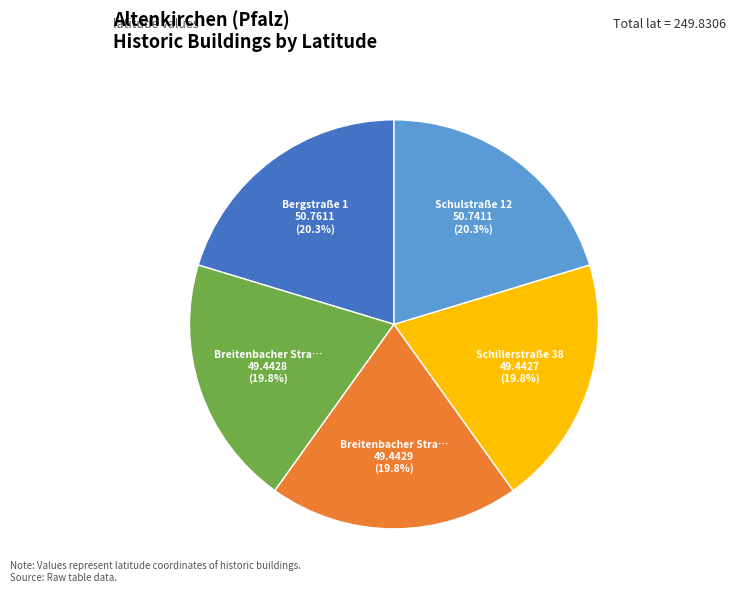

How many segments does this pie chart have?

5